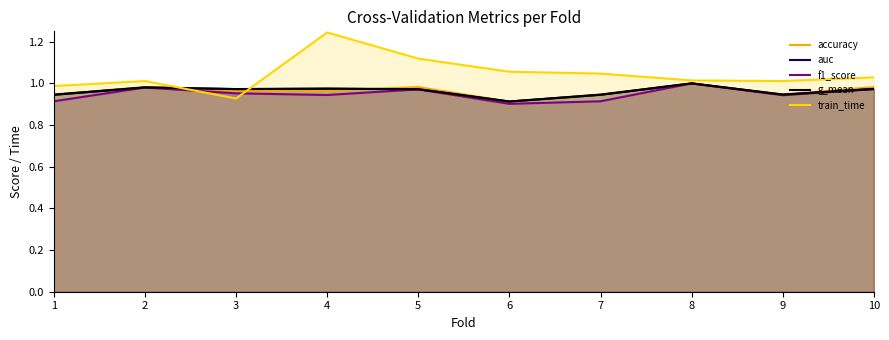

True or false: f1_score has a value of 1.3 at 5.

False